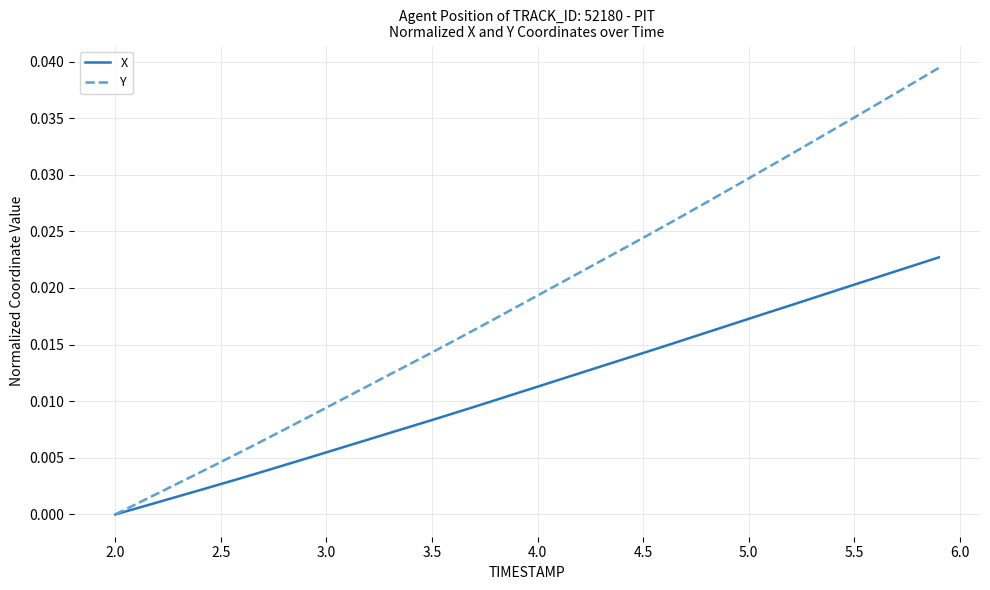

Which series has the largest total across all categories?

Y